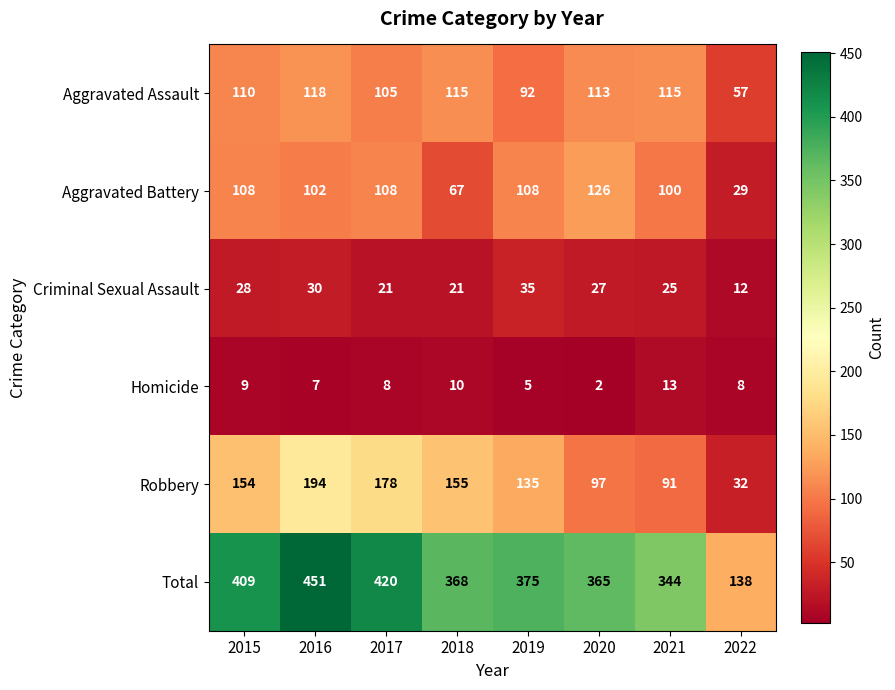

Rank the series at 2016 from lowest to highest value.

Homicide, Criminal Sexual Assault, Aggravated Battery, Aggravated Assault, Robbery, Total